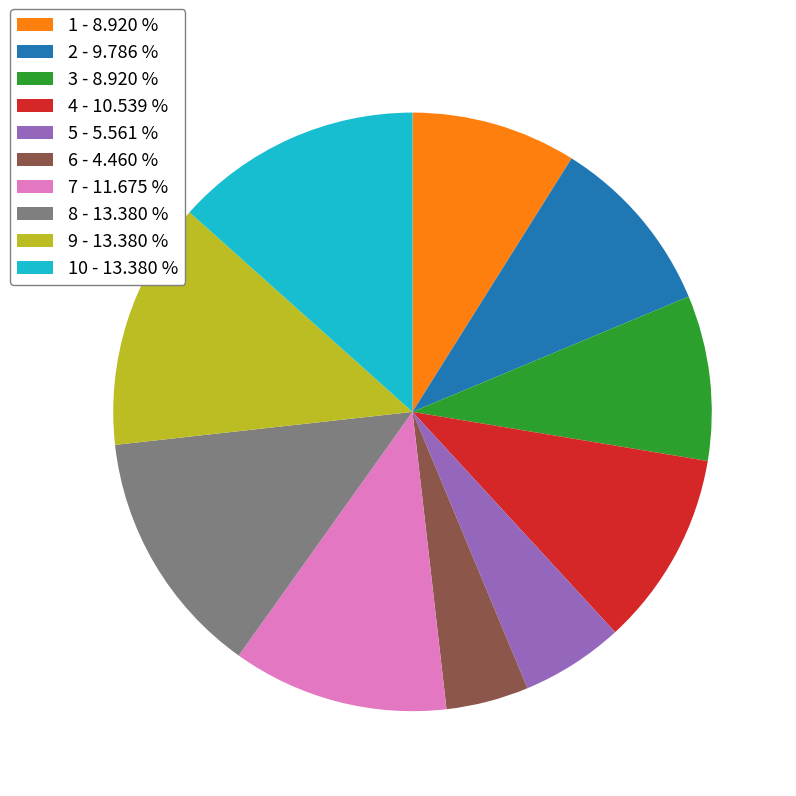

Which slice is the smallest?

6 - 4.460 %